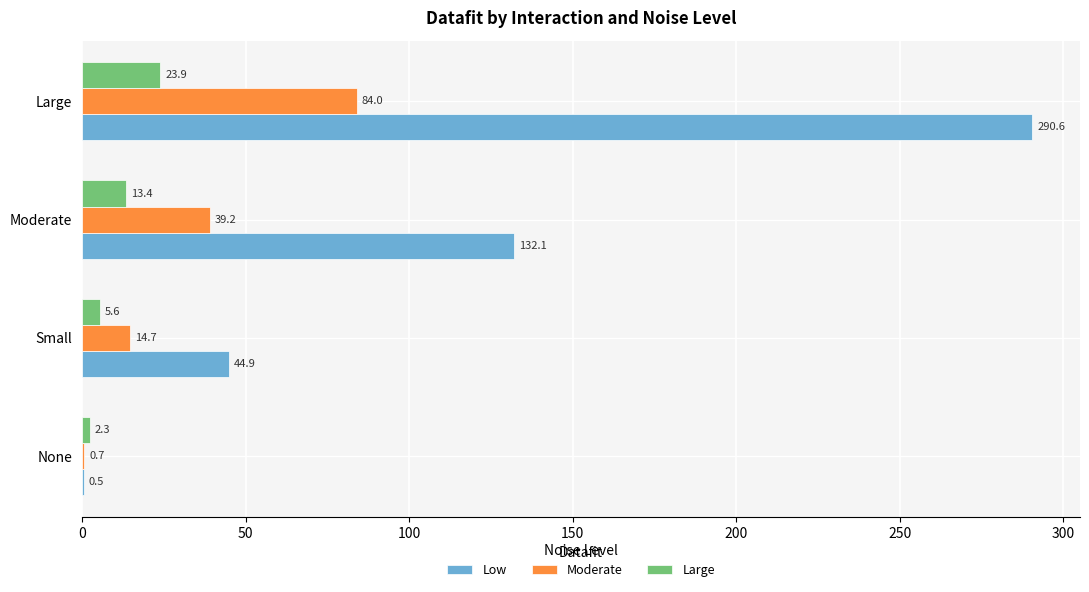

Is the value of Low at Small greater than the value of Large at Small?

Yes